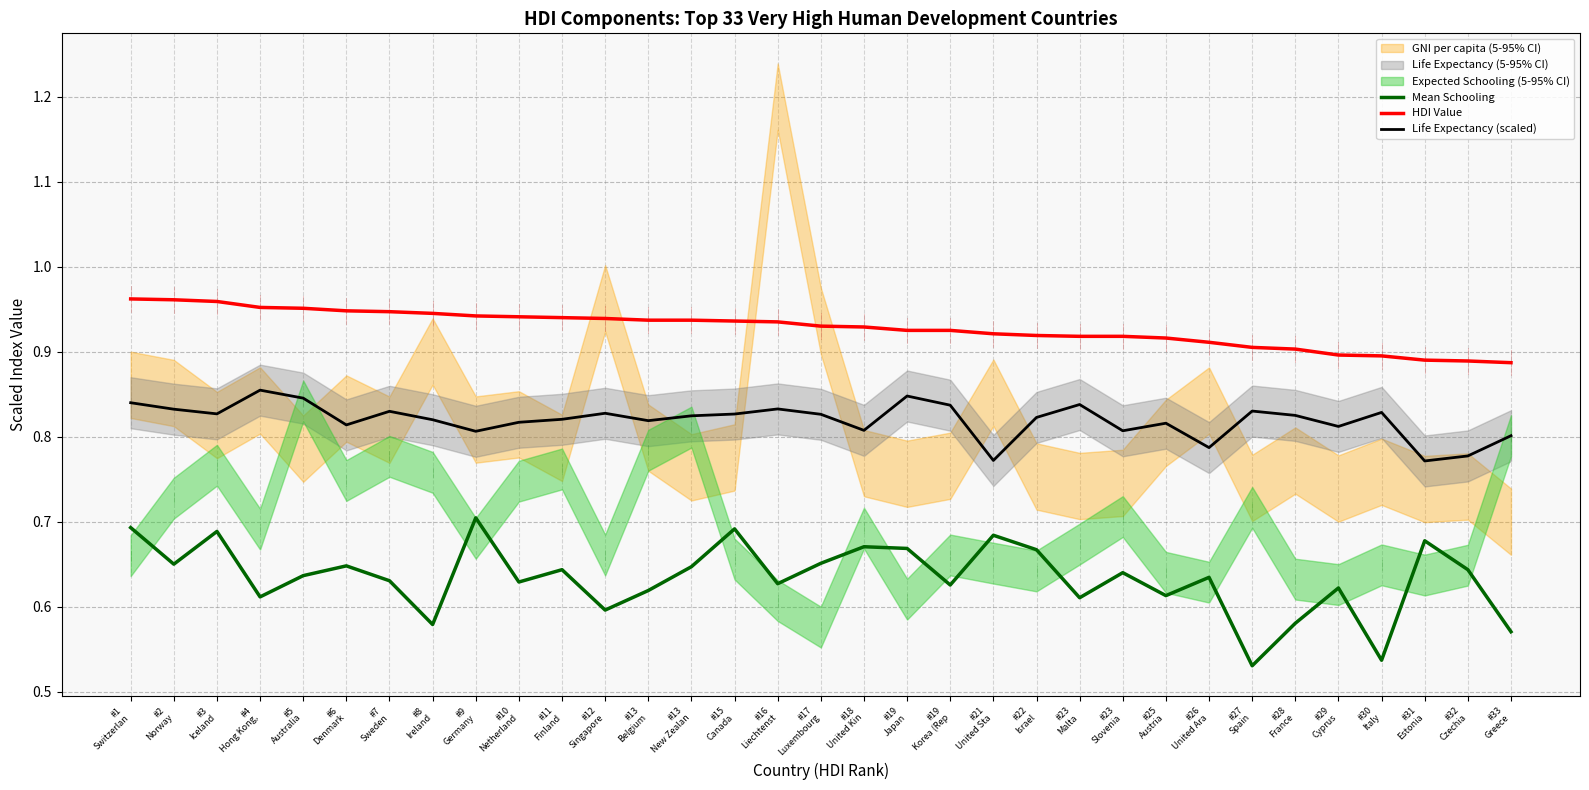

True or false: Life Expectancy (scaled) and Mean Schooling intersect in this chart.

False